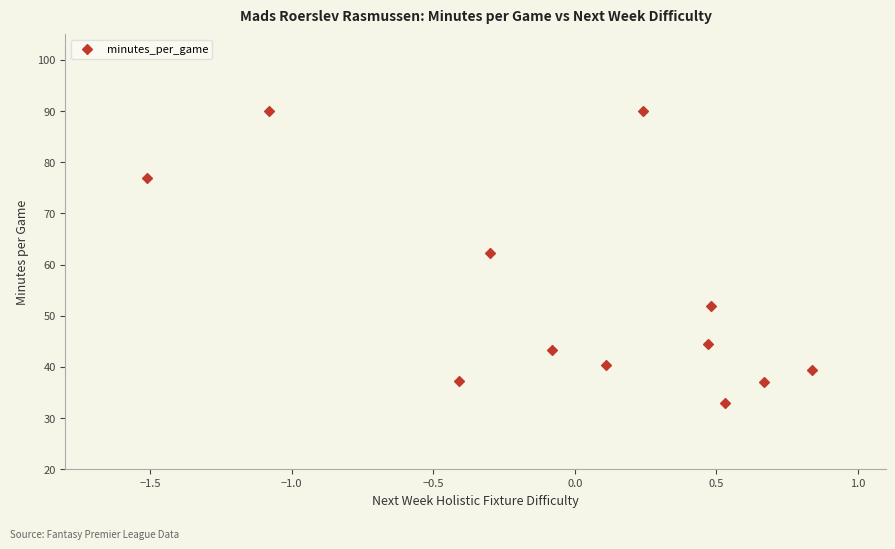

What is the average Y value?

53.8